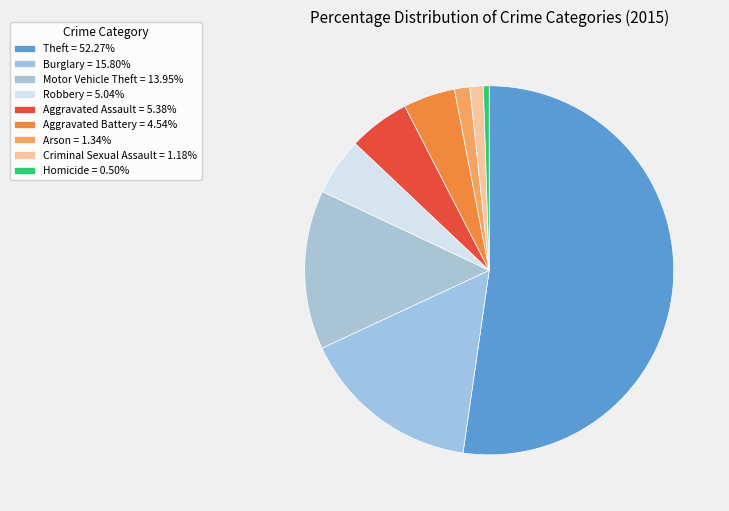

Combined, what portion of the pie is Homicide and Arson?

1.8%